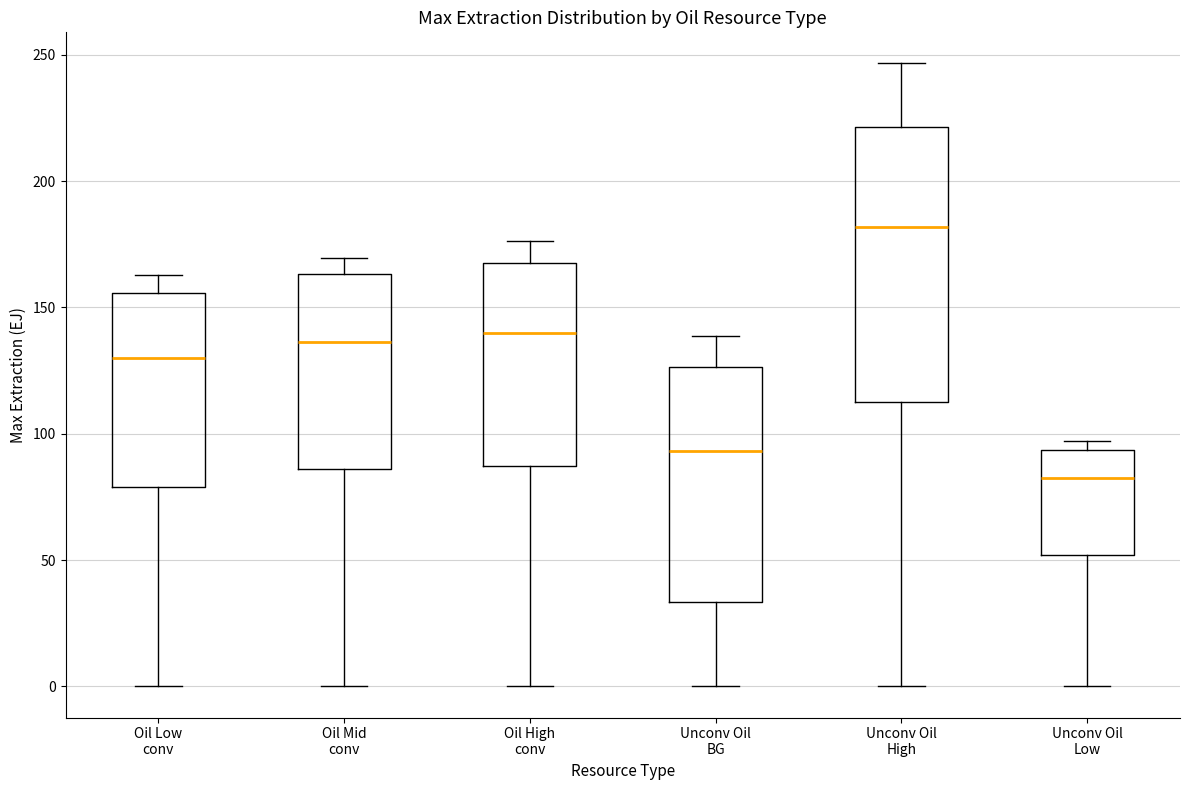

Reading left to right, read every box against the y-axis: the position of its median line, the range the box covers, and the ends of its whiskers. The values are not printed on the chart, so give them approximately, as read against the axis.

Oil Low conv: median 130, box 80 to 155, whiskers 0 to 165
Oil Mid conv: median 135, box 85 to 165, whiskers 0 to 170
Oil High conv: median 140, box 85 to 165, whiskers 0 to 175
Unconv Oil BG: median 95, box 35 to 125, whiskers 0 to 140
Unconv Oil High: median 180, box 115 to 220, whiskers 0 to 245
Unconv Oil Low: median 80, box 50 to 95, whiskers 0 to 95 (just above the box's upper edge)